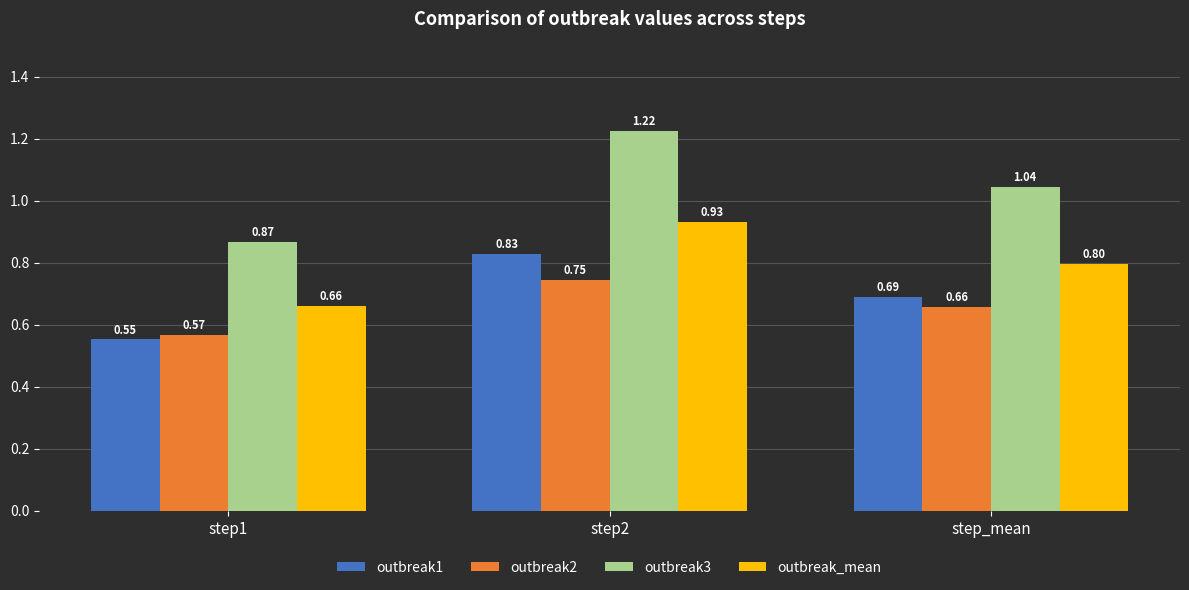

What is the sum of all outbreak2 values?

2.0